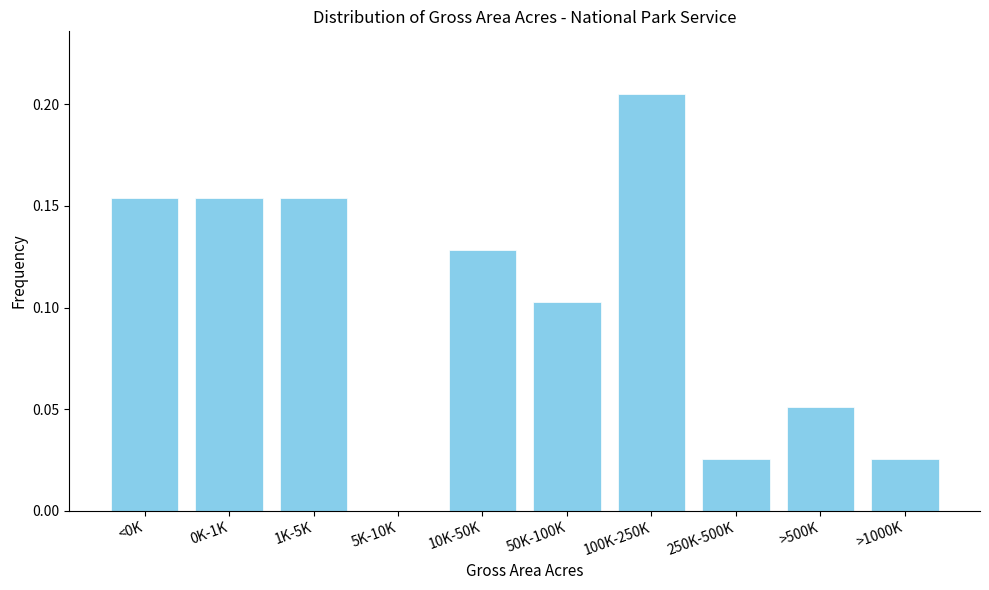

At which category does the chart reach its peak across all series?

100K-250K